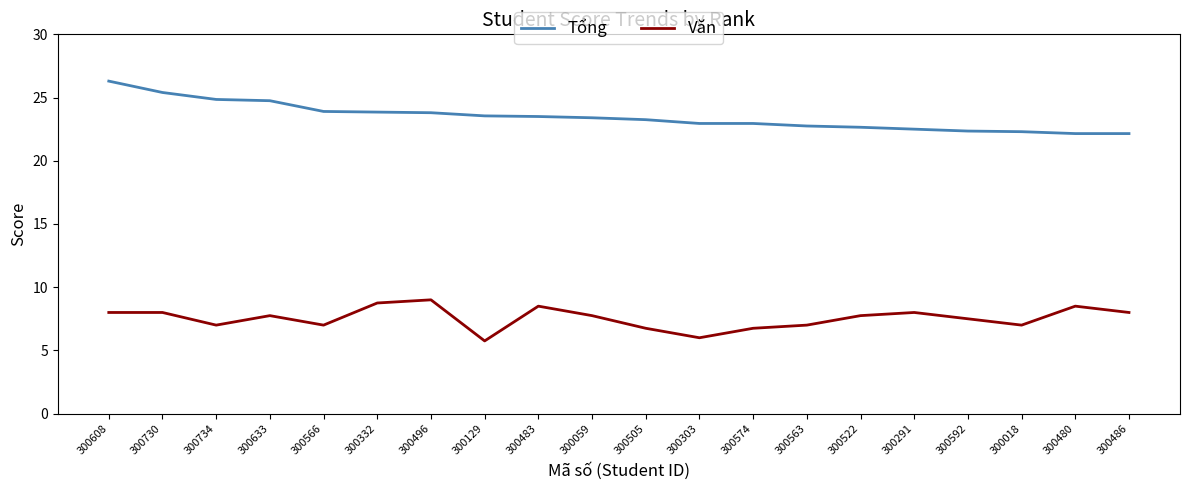

True or false: Tổng and Văn intersect in this chart.

False